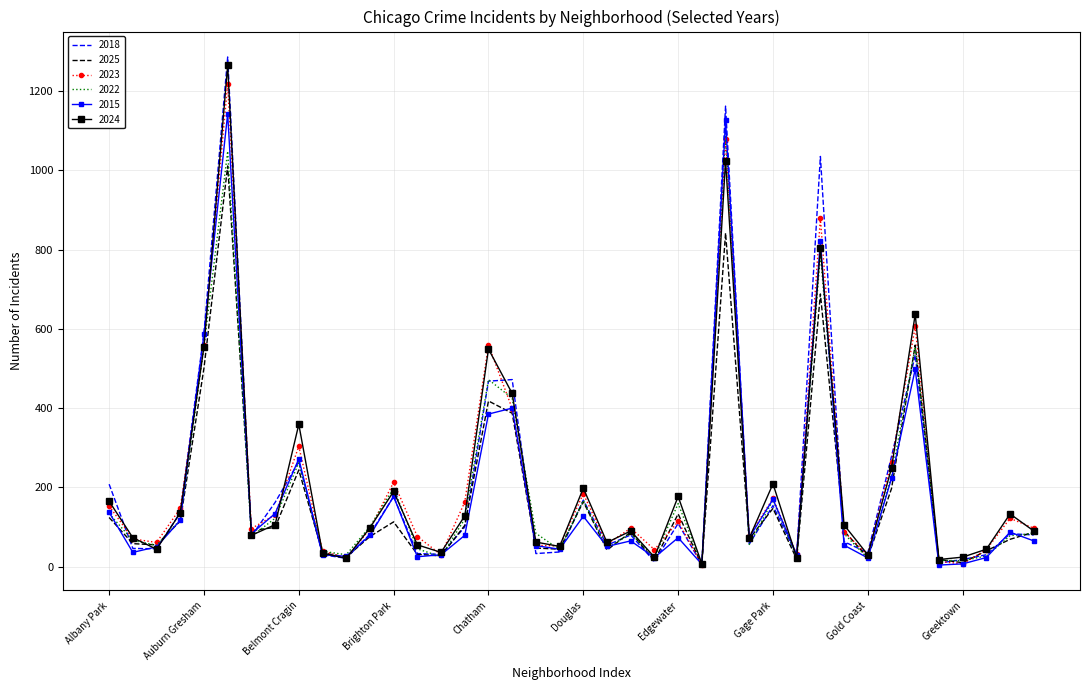

How many series are shown in this chart?

6